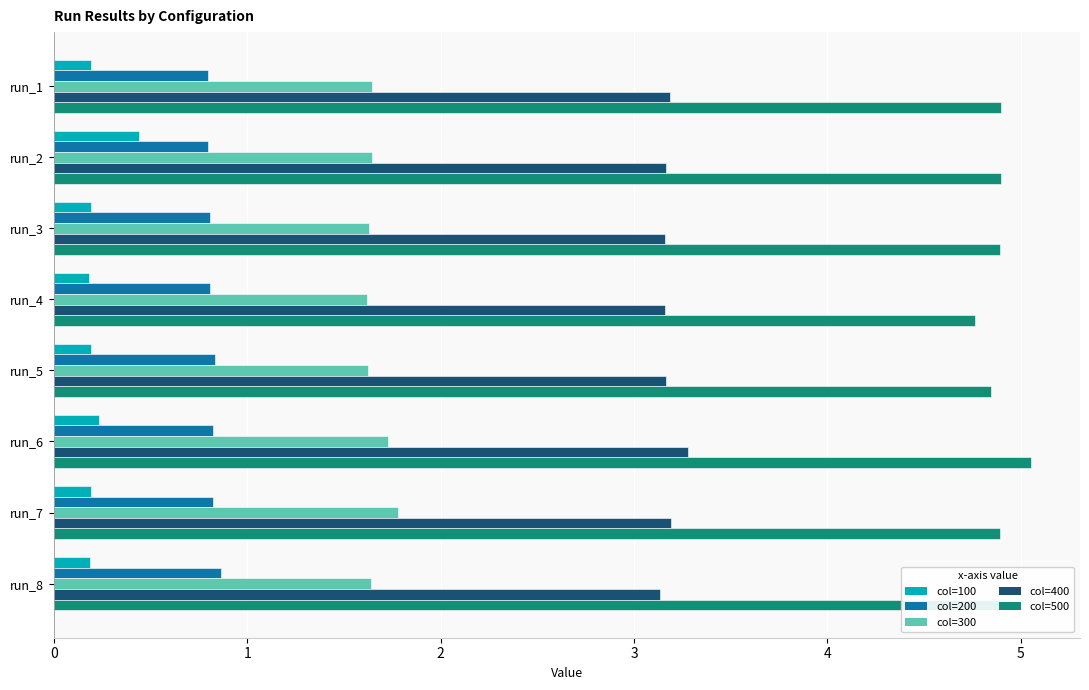

What is the total value across all series at run_7?

10.9